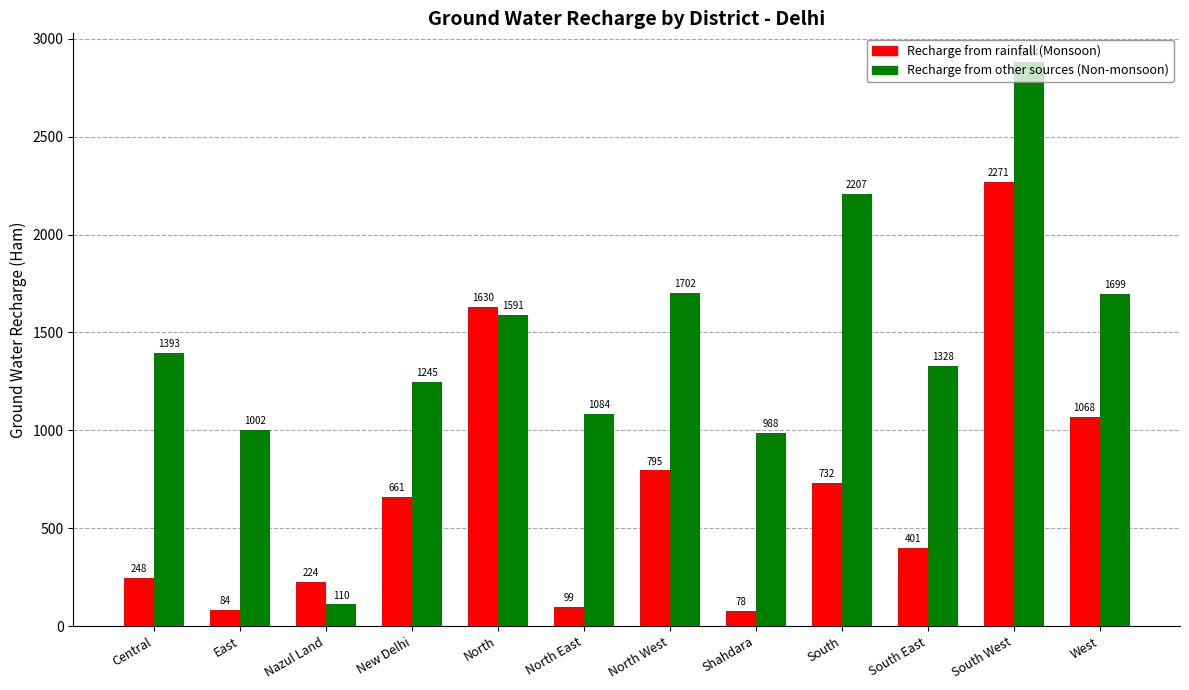

How many groups of bars are there?

12